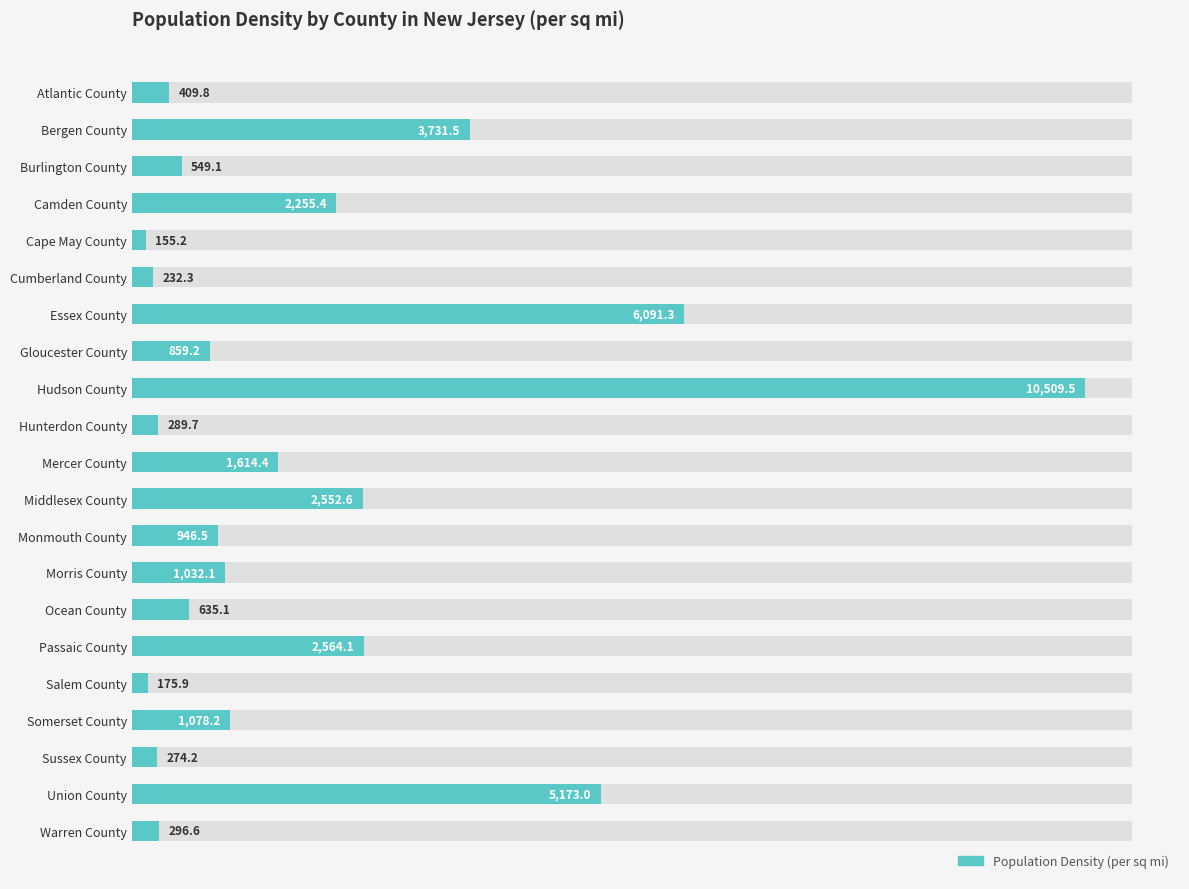

The chart shows a value of 516.1 at Hunterdon County. True or false?

False